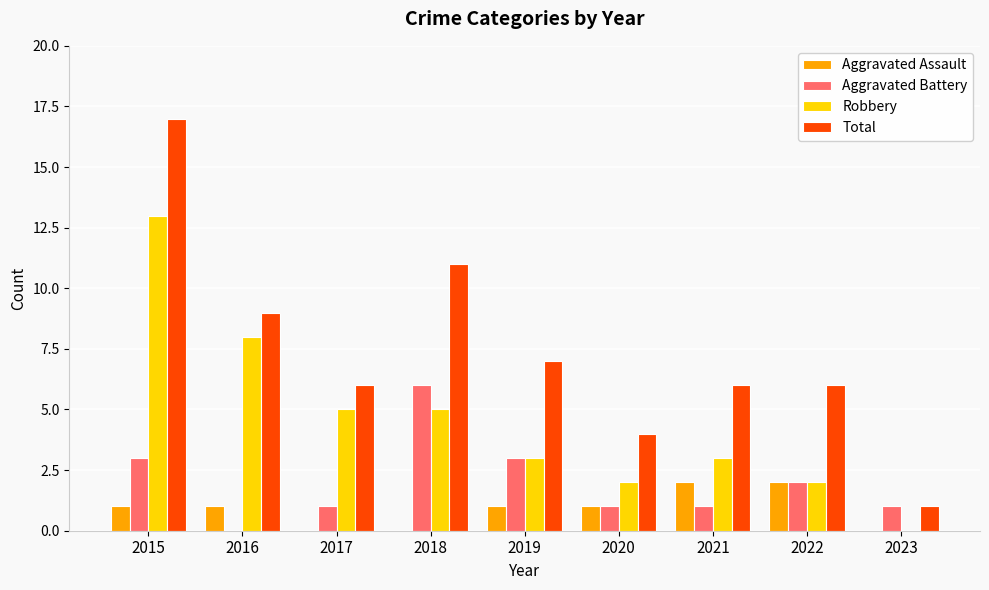

How many categories are shown in the chart?

9